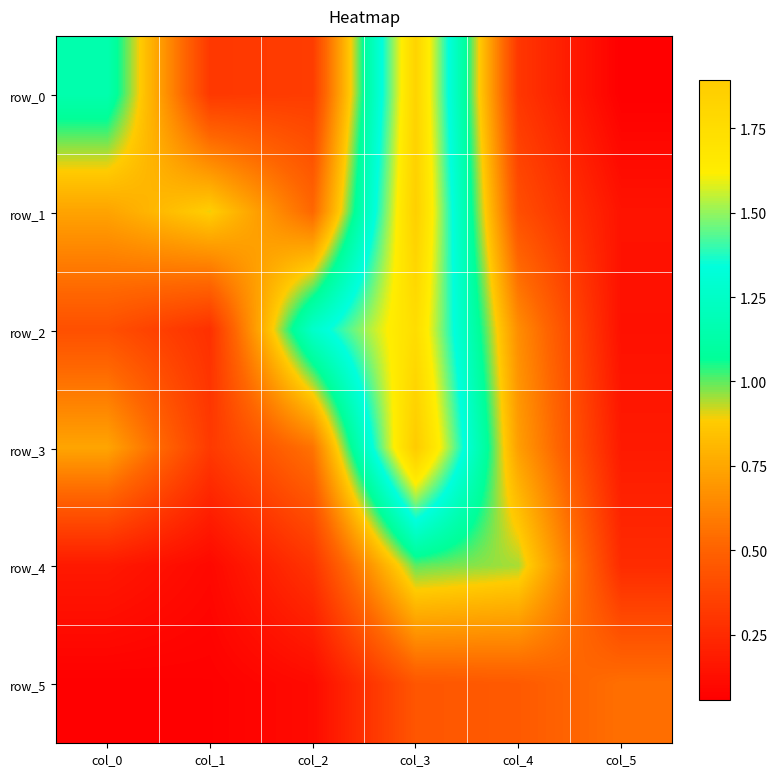

Rank the categories by row_4 value from highest to lowest.

col_3, col_4, col_2, col_5, col_0, col_1